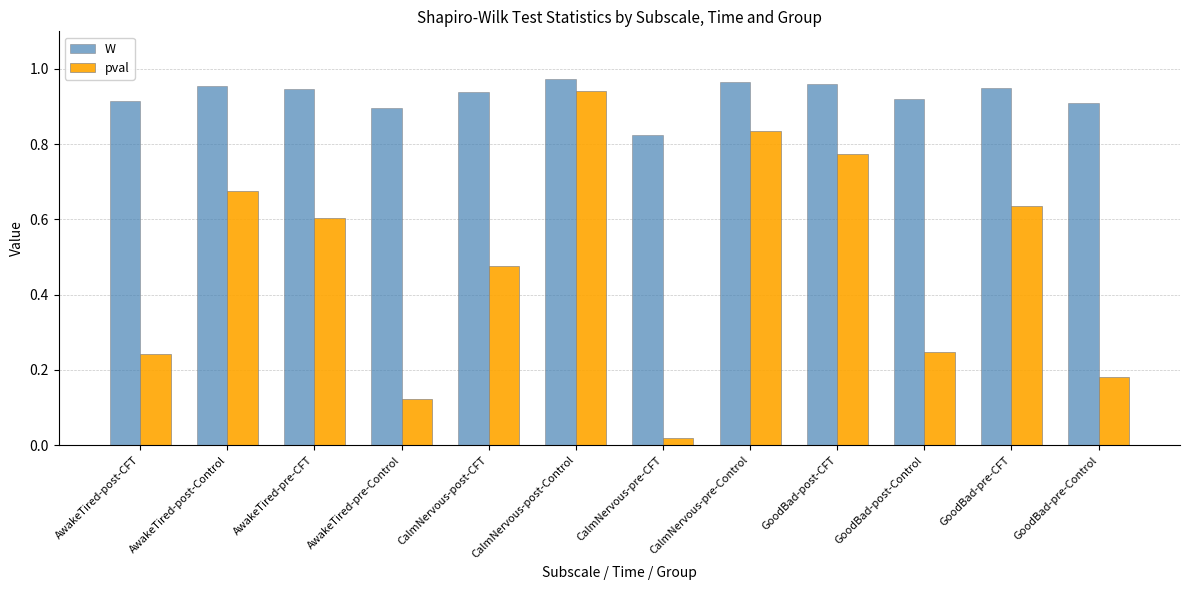

What is the label of the 7th bar from the right?

CalmNervous-post-Control